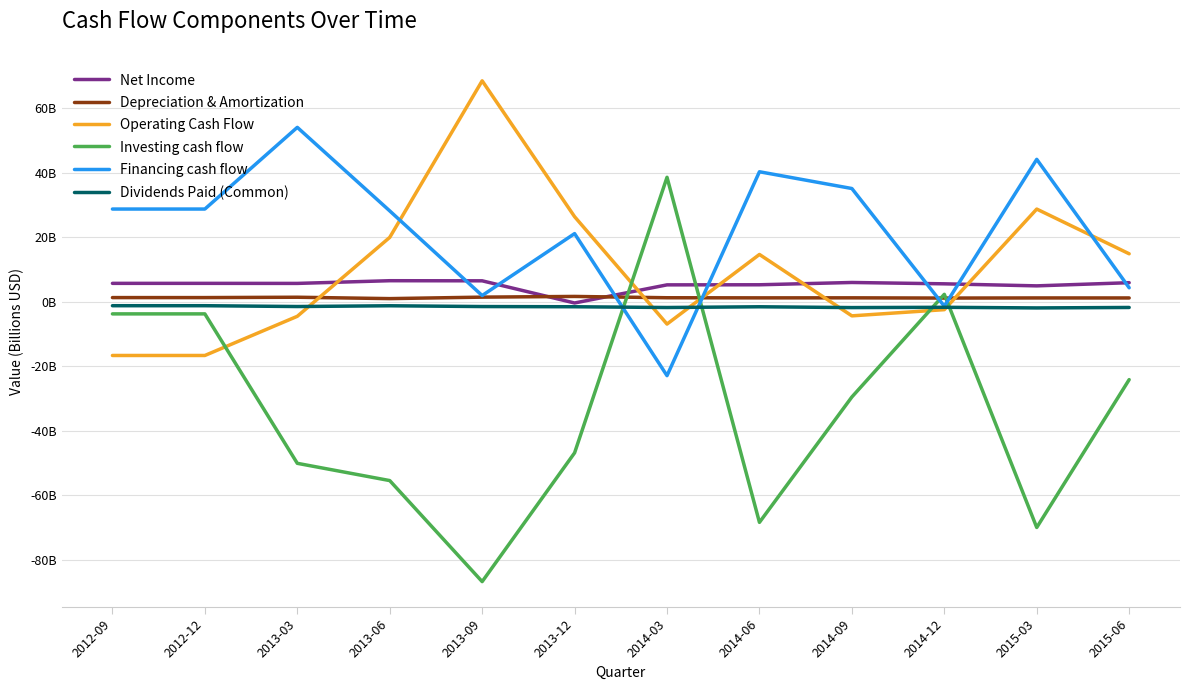

Is it true that Operating Cash Flow equals -10.4 at 2014-03?

False